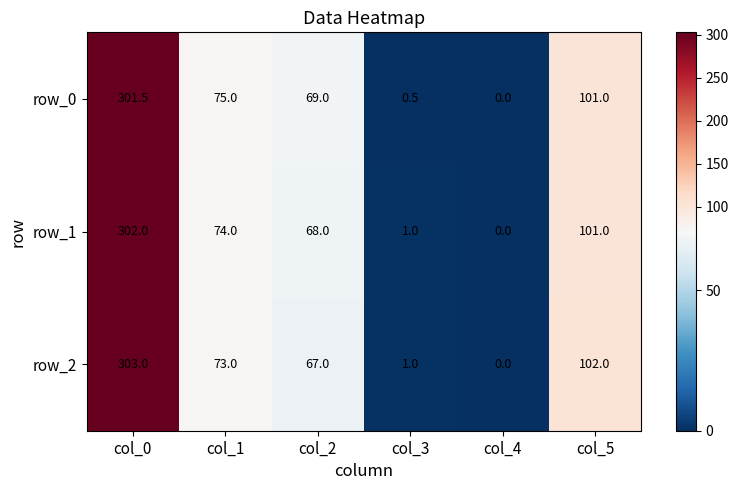

What is the highest value of the row_0 series?

301.5